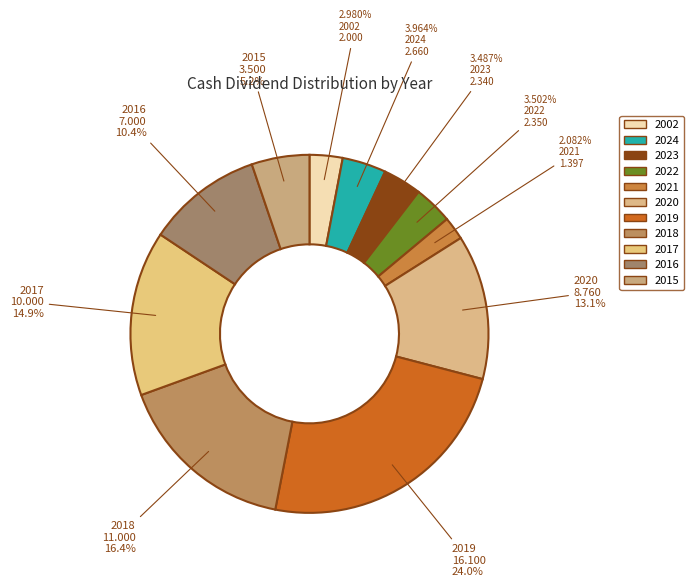

What is the change in value from 2002 to 2020?

+6.8